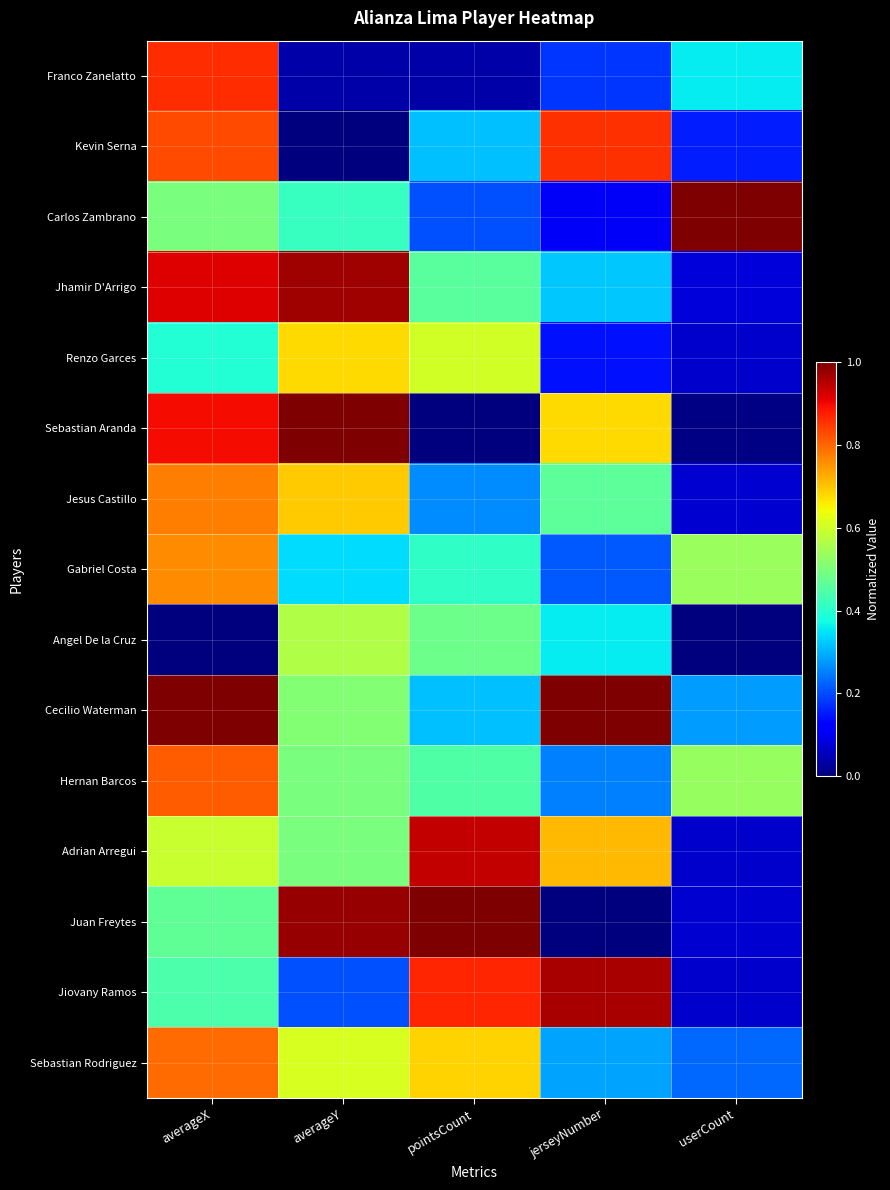

Reading left to right, transcribe all the data shown in this chart.

Franco Zanelatto: averageX=0.9	averageY=0.0	pointsCount=0.0	jerseyNumber=0.2	userCount=0.4
Kevin Serna: averageX=0.8	averageY=0.0	pointsCount=0.3	jerseyNumber=0.9	userCount=0.2
Carlos Zambrano: averageX=0.5	averageY=0.4	pointsCount=0.2	jerseyNumber=0.1	userCount=1.0
Jhamir D'Arrigo: averageX=0.9	averageY=1.0	pointsCount=0.5	jerseyNumber=0.3	userCount=0.1
Renzo Garces: averageX=0.4	averageY=0.7	pointsCount=0.6	jerseyNumber=0.1	userCount=0.1
Sebastian Aranda: averageX=0.9	averageY=1.0	pointsCount=0.0	jerseyNumber=0.7	userCount=0.0
Jesus Castillo: averageX=0.8	averageY=0.7	pointsCount=0.3	jerseyNumber=0.5	userCount=0.1
Gabriel Costa: averageX=0.8	averageY=0.3	pointsCount=0.4	jerseyNumber=0.2	userCount=0.5
Angel De la Cruz: averageX=0.0	averageY=0.6	pointsCount=0.5	jerseyNumber=0.4	userCount=0.0
Cecilio Waterman: averageX=1.0	averageY=0.5	pointsCount=0.3	jerseyNumber=1.0	userCount=0.3
Hernan Barcos: averageX=0.8	averageY=0.5	pointsCount=0.4	jerseyNumber=0.2	userCount=0.5
Adrian Arregui: averageX=0.6	averageY=0.5	pointsCount=0.9	jerseyNumber=0.7	userCount=0.1
Juan Freytes: averageX=0.5	averageY=1.0	pointsCount=1.0	jerseyNumber=0.0	userCount=0.1
Jiovany Ramos: averageX=0.4	averageY=0.2	pointsCount=0.9	jerseyNumber=1.0	userCount=0.1
Sebastian Rodriguez: averageX=0.8	averageY=0.6	pointsCount=0.7	jerseyNumber=0.3	userCount=0.2